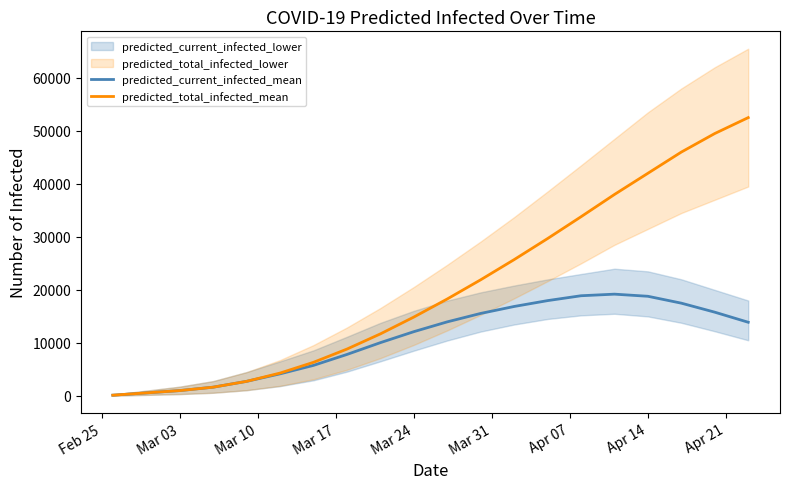

True or false: predicted_total_infected_mean and predicted_current_infected_mean intersect in this chart.

False